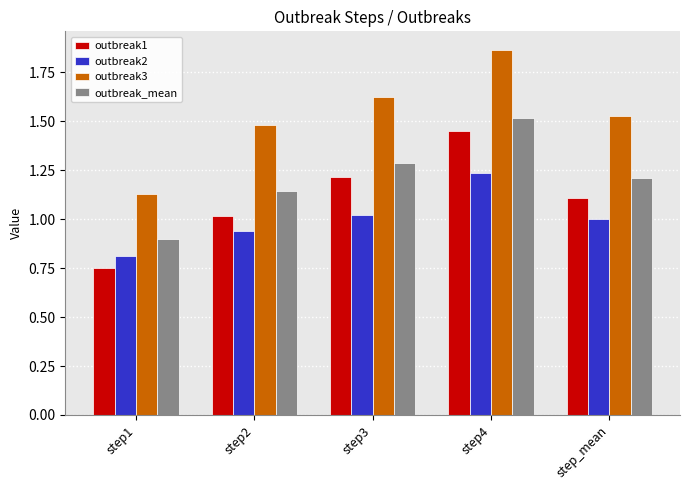

What is the difference between the maximum and minimum values in the outbreak1 series?

0.7